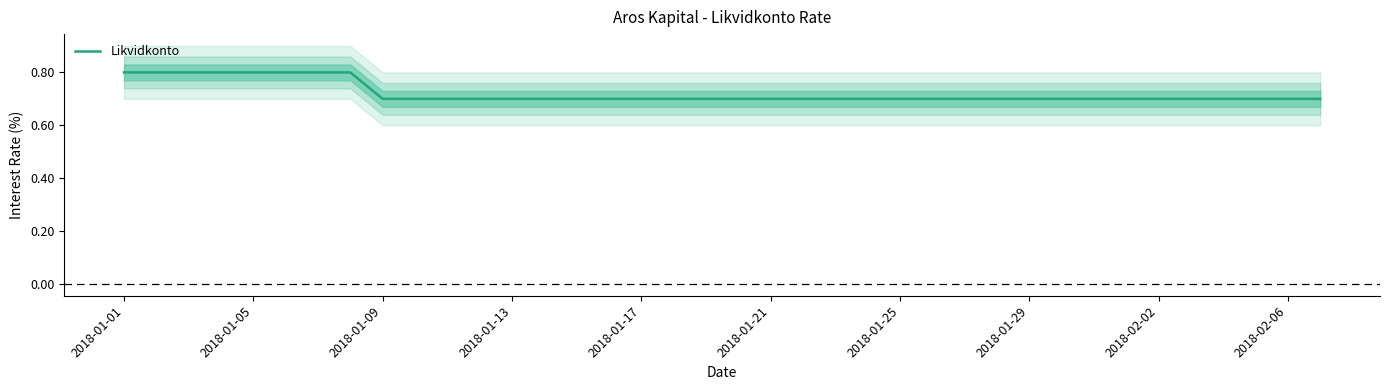

What is the sum of all values?

27.4